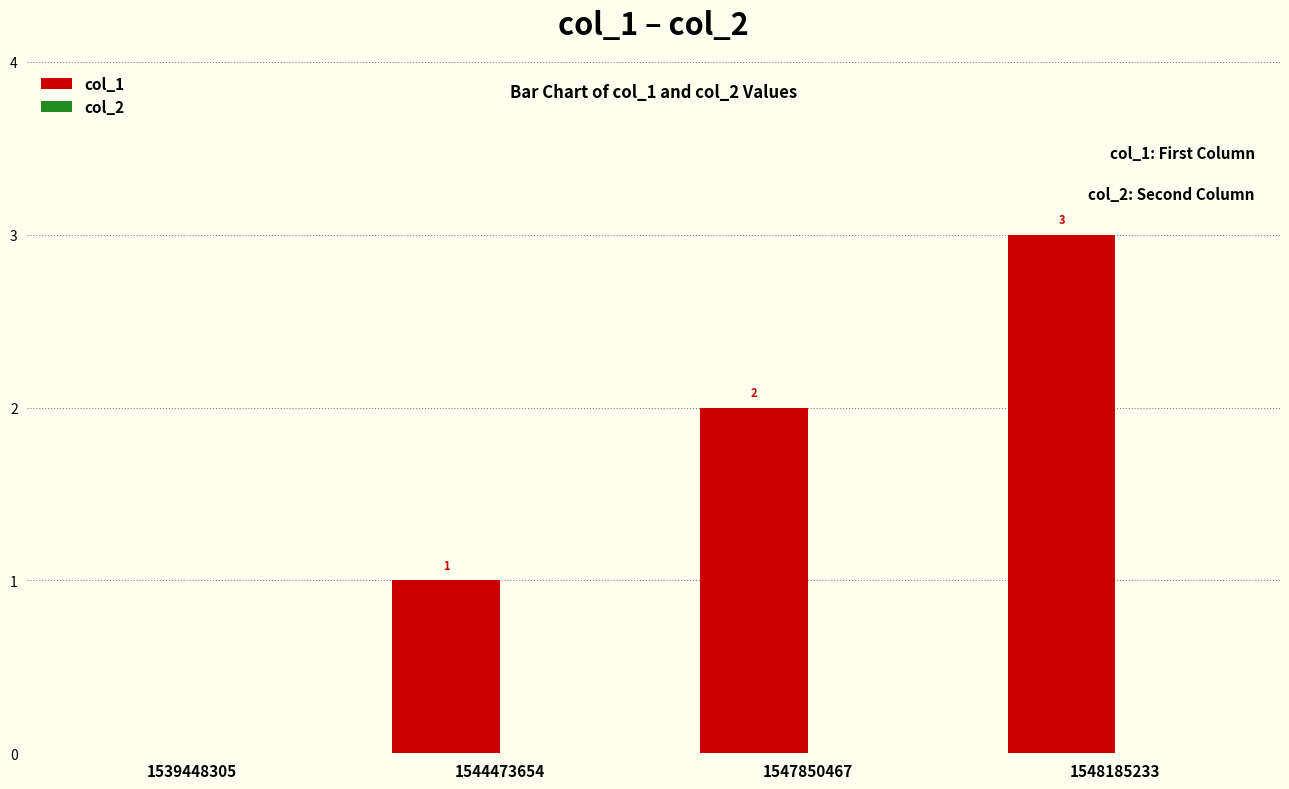

What is the greatest value displayed?

3